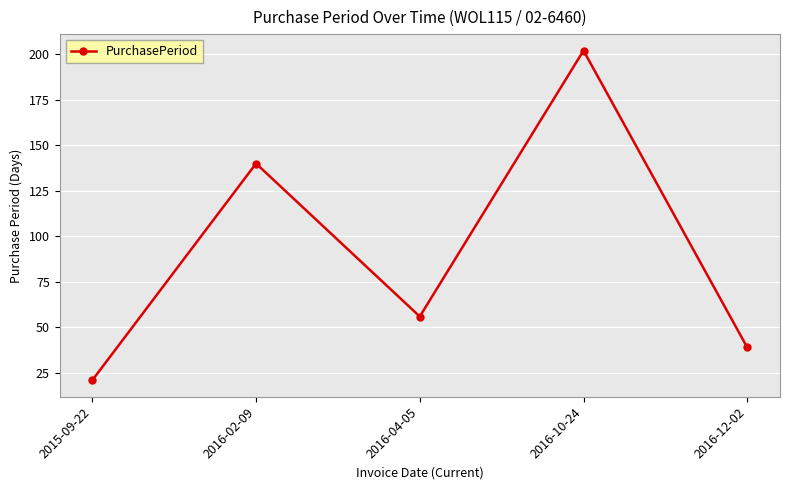

Reading left to right, extract all data points from this chart.

2015-09-22=21	2016-02-09=140	2016-04-05=56	2016-10-24=202	2016-12-02=39